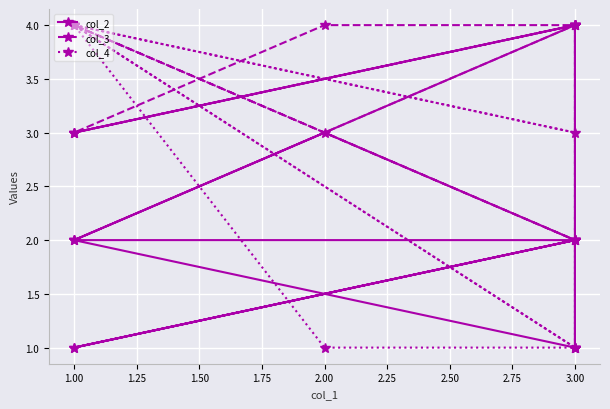

List the series in order of their peak value, highest first.

col_2, col_3, col_4